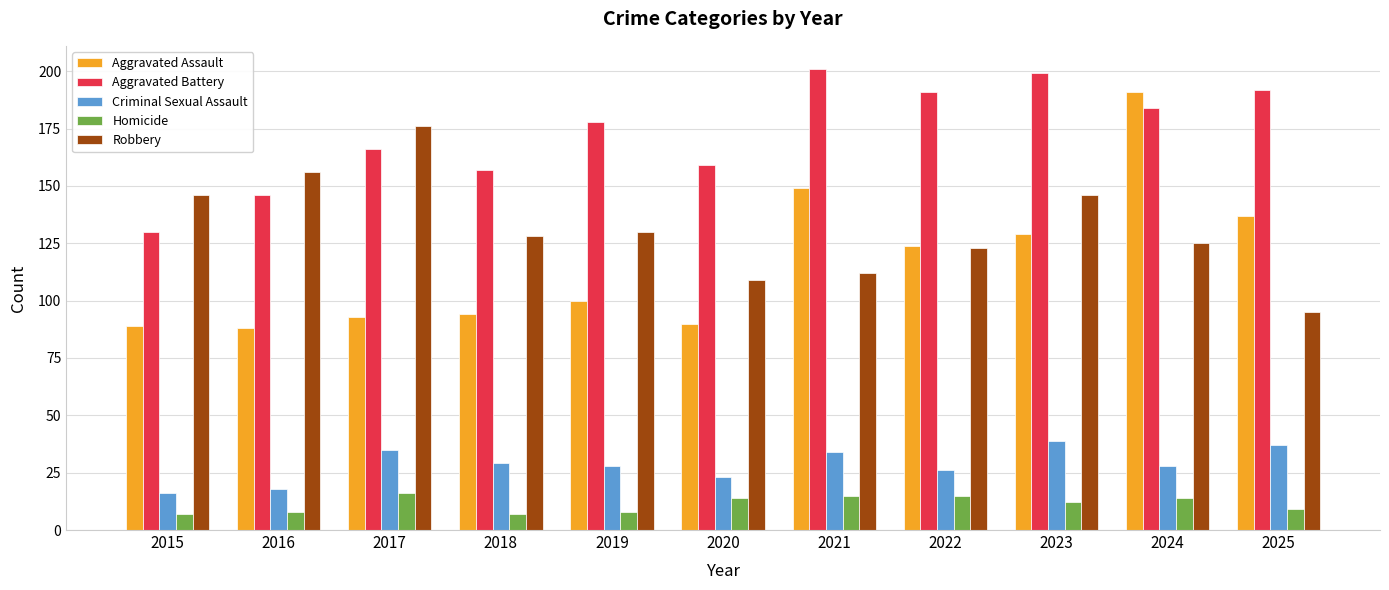

Reading right to left, transcribe all the data shown in this chart.

Aggravated Assault: 137	191	129	124	149	90	100	94	93	88	89
Aggravated Battery: 192	184	199	191	201	159	178	157	166	146	130
Criminal Sexual Assault: 37	28	39	26	34	23	28	29	35	18	16
Homicide: 9	14	12	15	15	14	8	7	16	8	7
Robbery: 95	125	146	123	112	109	130	128	176	156	146